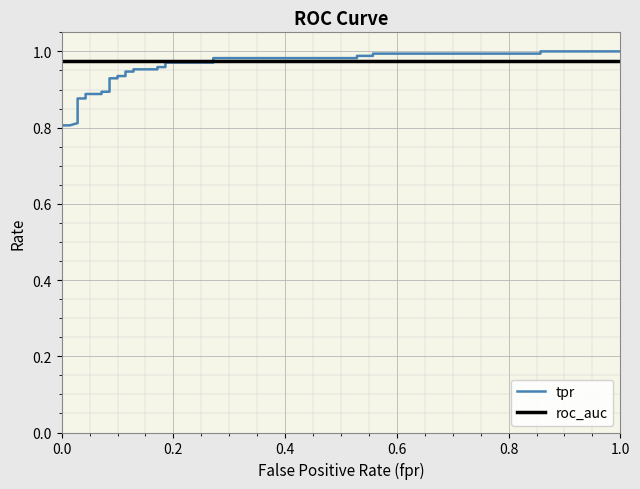

How many categories are shown in the chart?

34